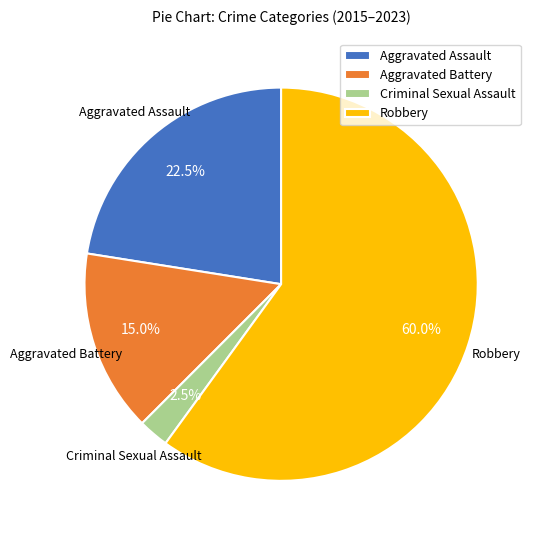

True or false: Aggravated Assault accounts for 11% of the total.

False